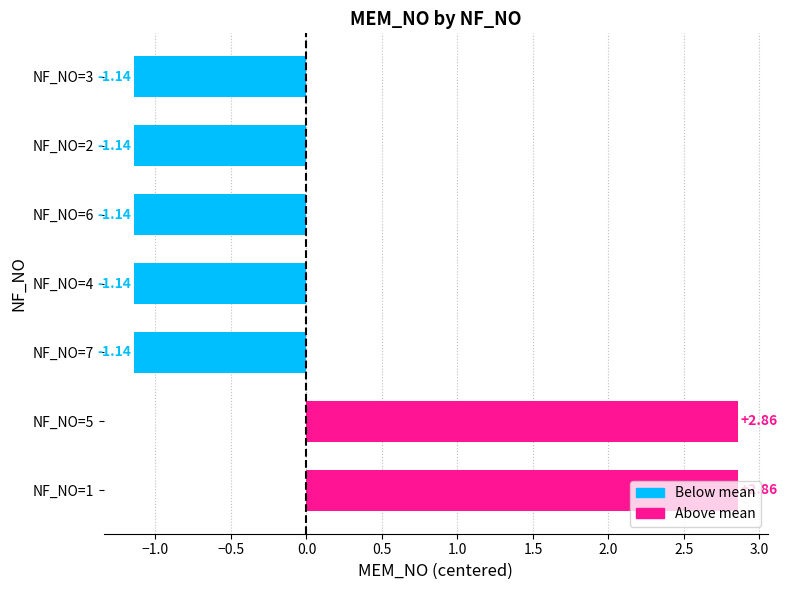

What is the difference between the second highest and minimum values?

4.0